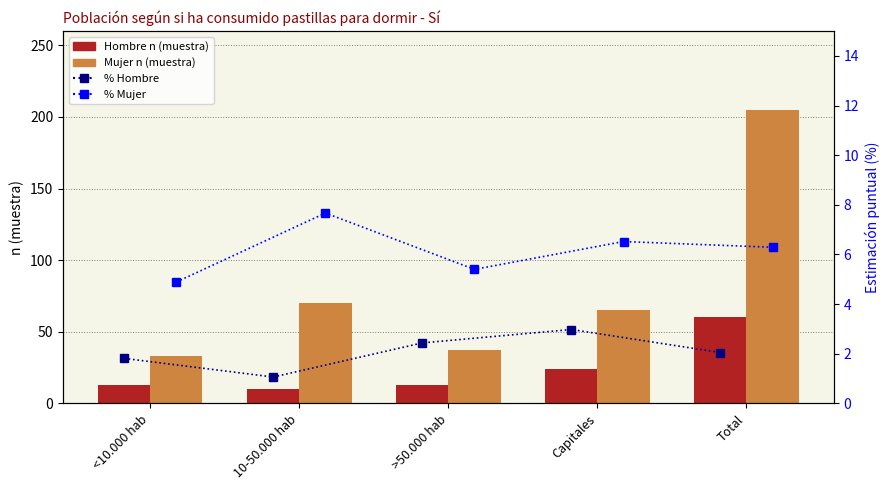

What is the spread (max minus min) of values at Total?

203.0